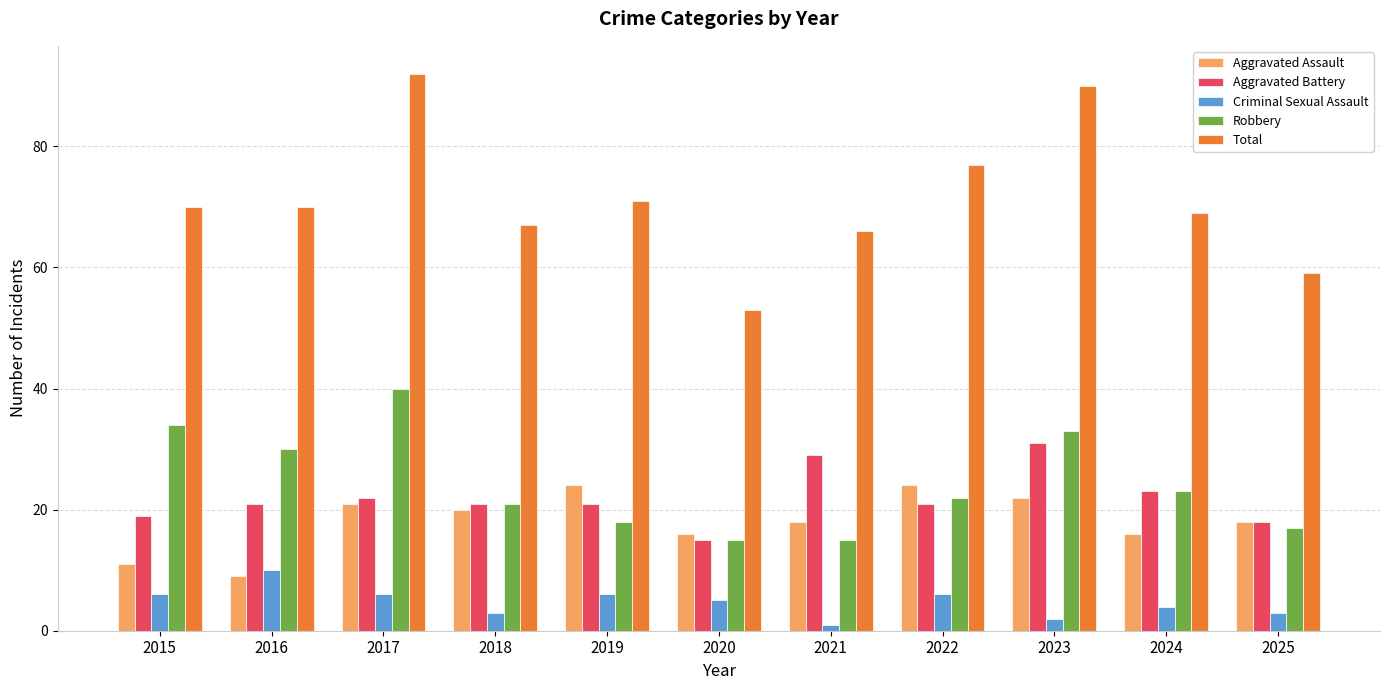

What value does the Criminal Sexual Assault series have at 2025?

3